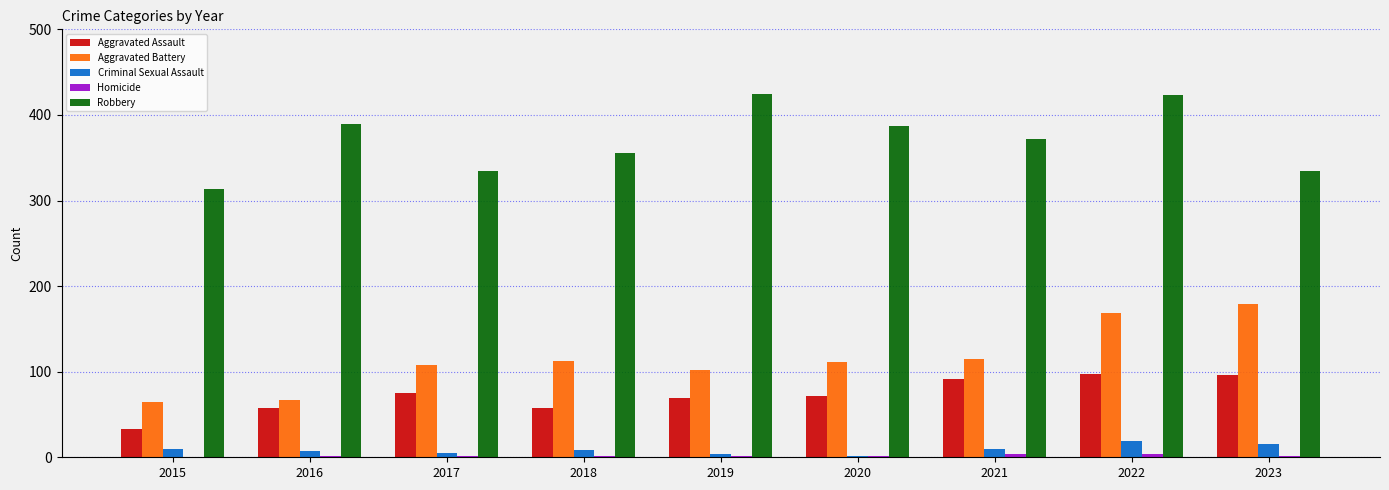

Is it true that Aggravated Battery equals 292 at 2023?

False